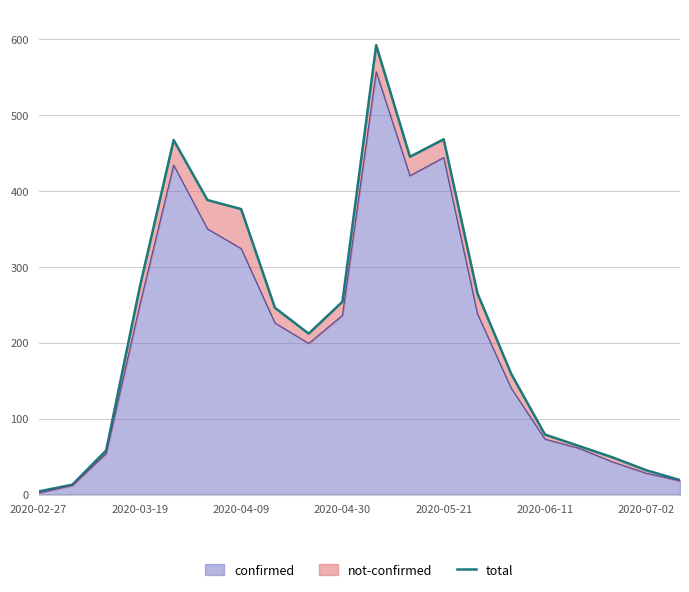

Where is the first local minimum?

8